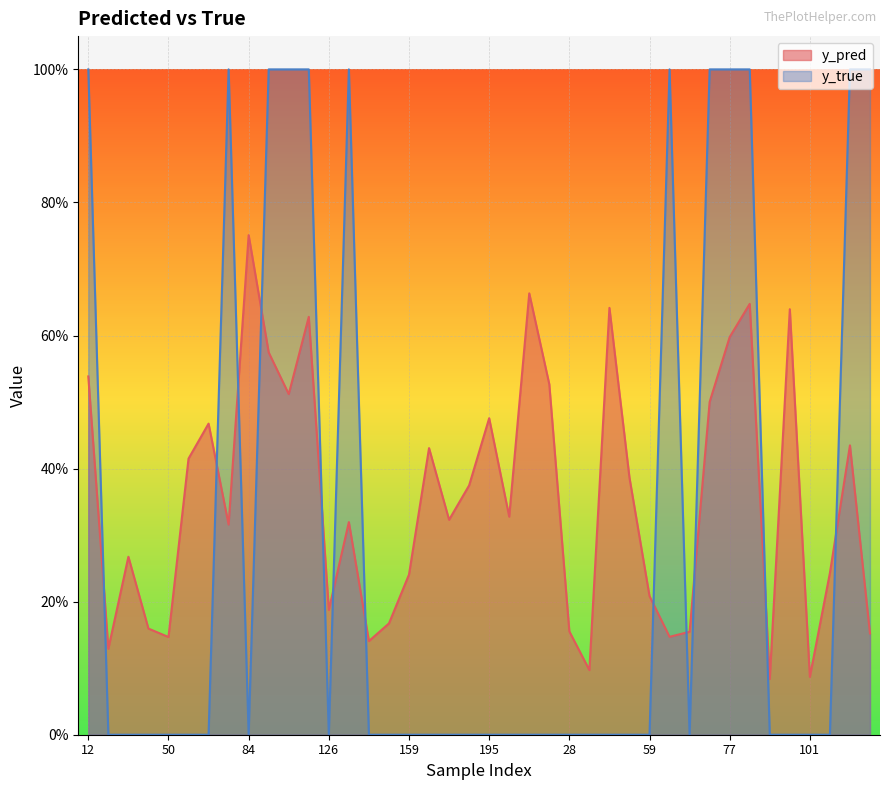

Which series has the widest spread of values?

y_true